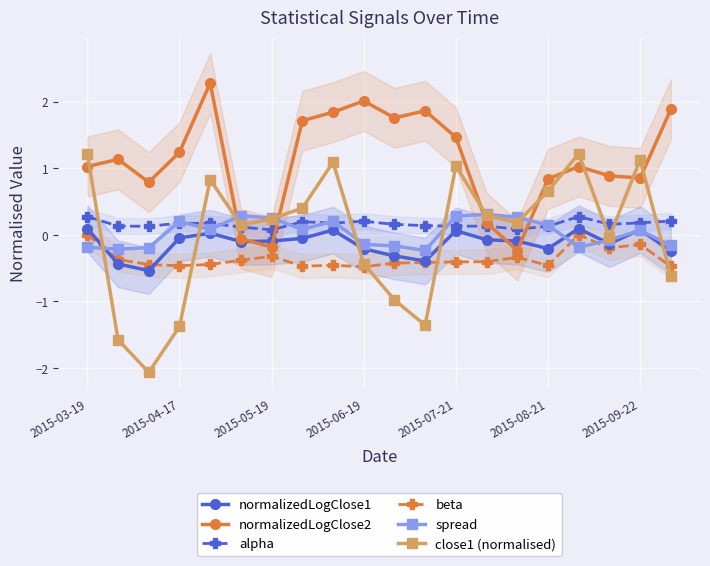

What are all the series names shown in the legend?

normalizedLogClose1, normalizedLogClose2, alpha, beta, spread, close1 (normalised)